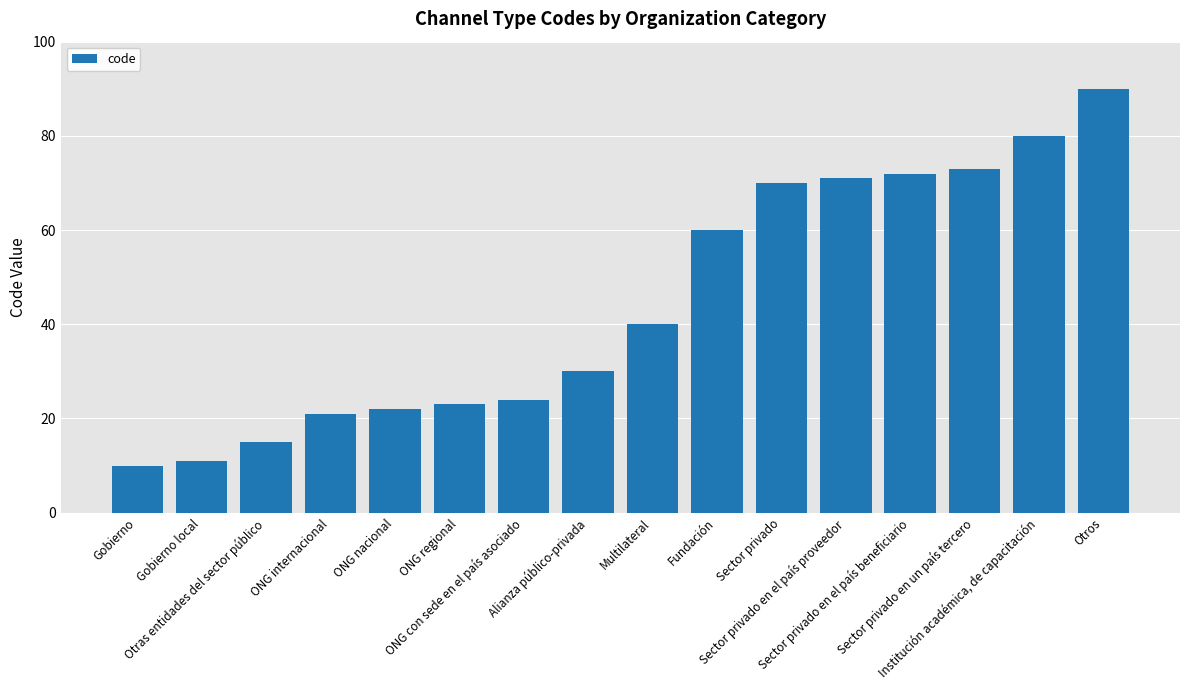

What is the difference between the second highest and second lowest values?

69